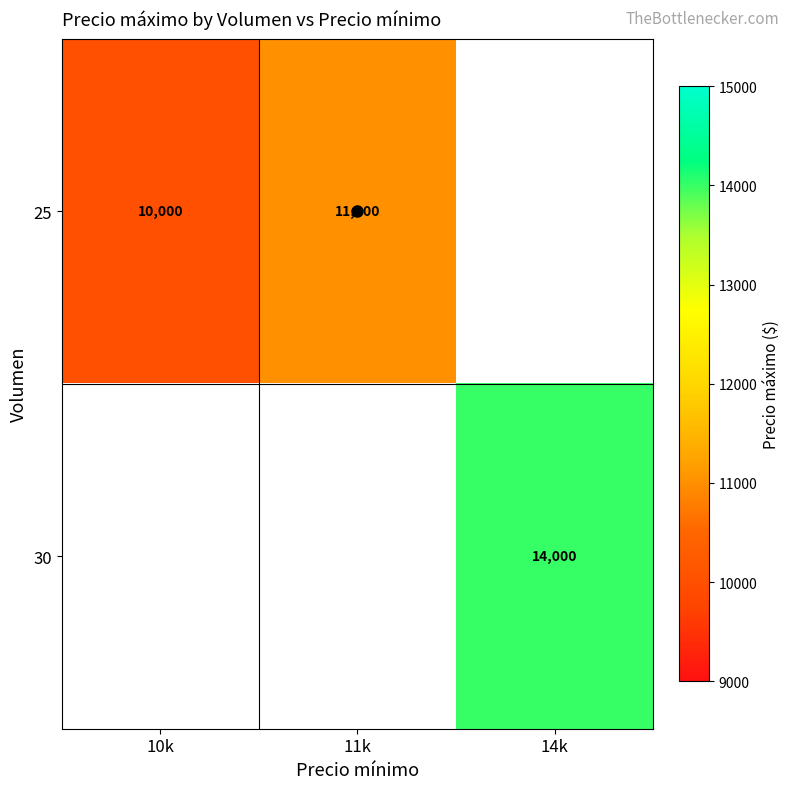

Between 11k and 14k, which is larger?

14k